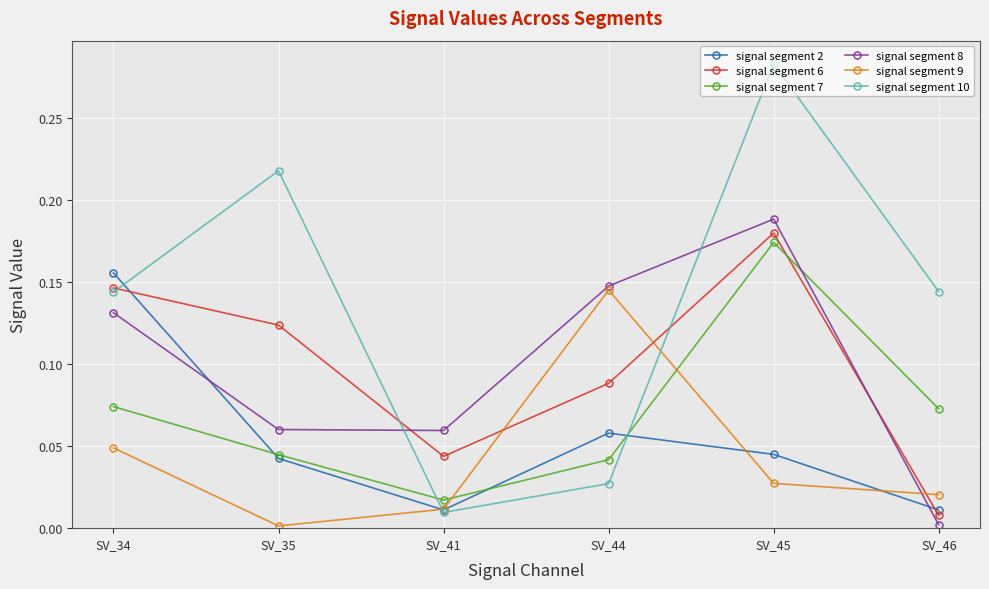

Where is signal segment 9 nearest to the value 0?

SV_35